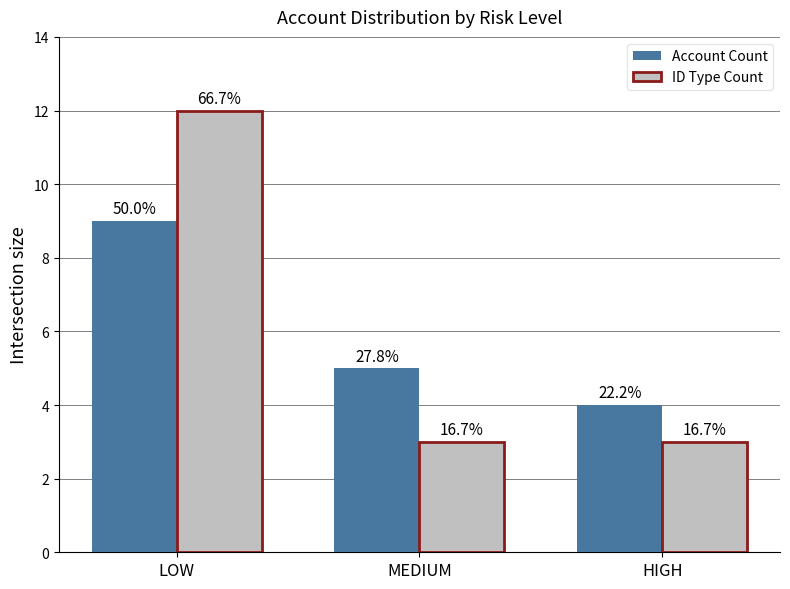

What are all the series names shown in the legend?

Account Count, ID Type Count